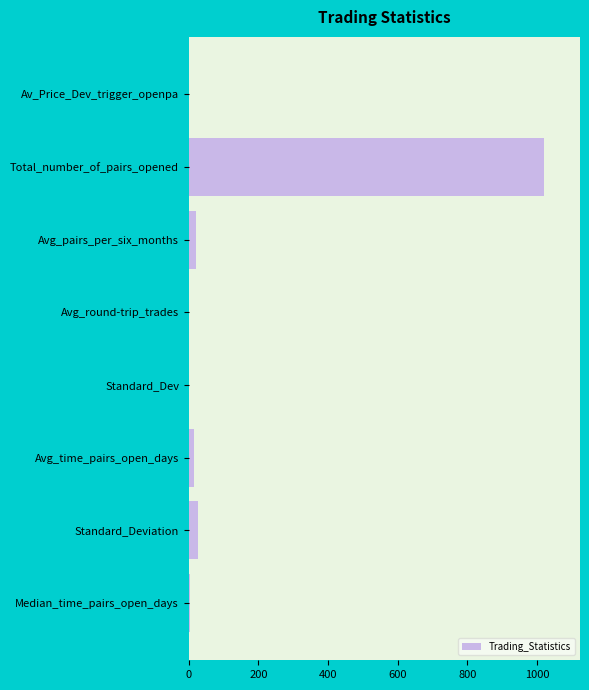

True or false: the data shows 1764.9 at Total_number_of_pairs_opened.

False